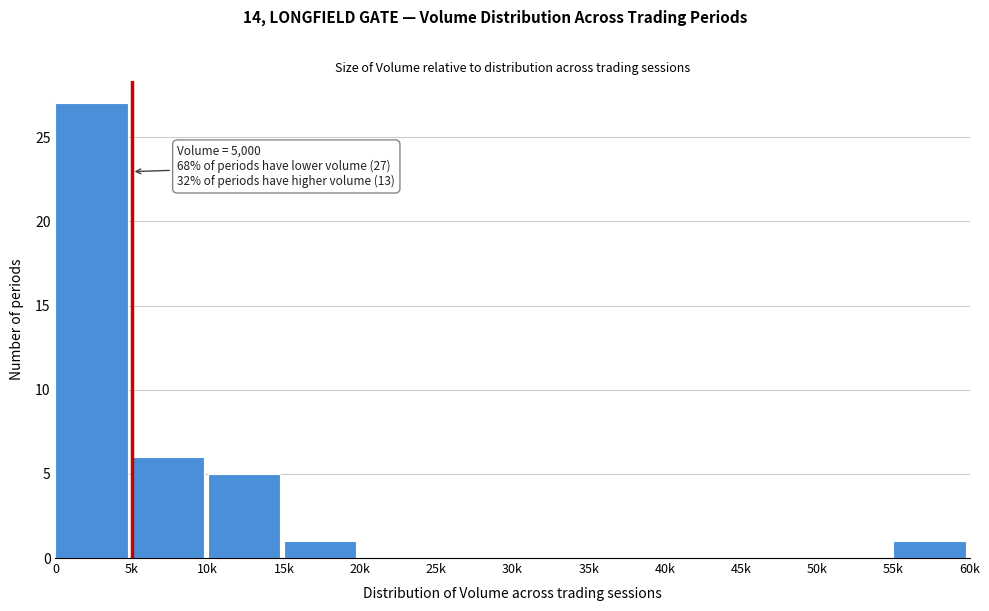

Reading left to right, what are all the values shown in this chart?

0=27	5k=6	10k=5	15k=1	20k=0	25k=0	30k=0	35k=0	40k=0	45k=0	50k=0	55k=1